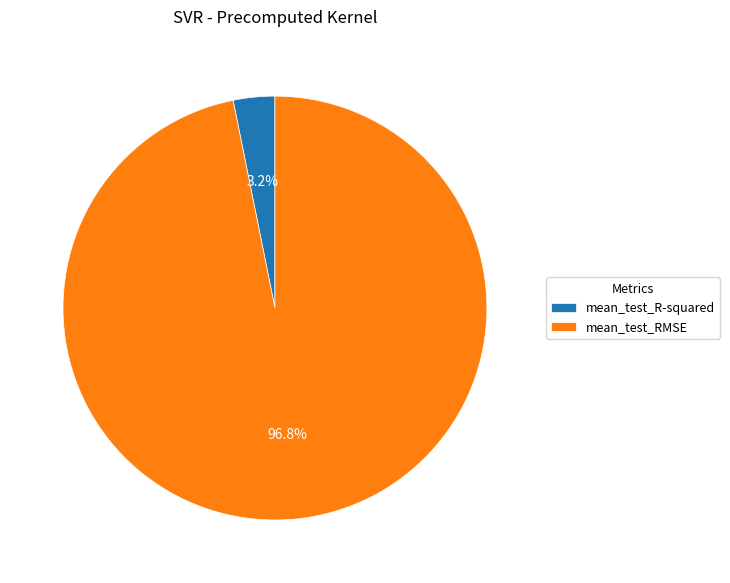

Between mean_test_R-squared and mean_test_RMSE, which is larger?

mean_test_RMSE